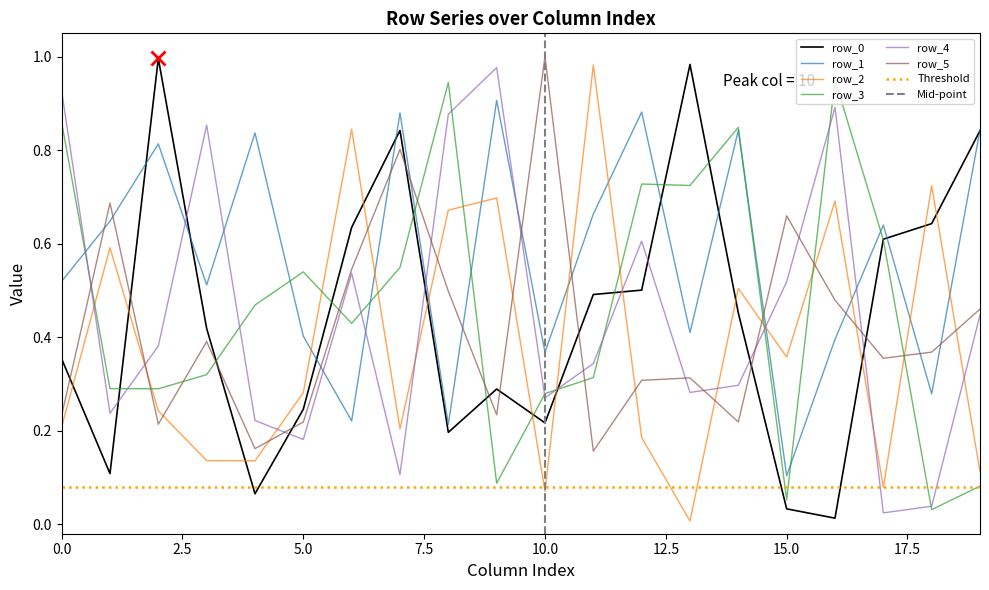

What is the difference between the row_2 values at 10 and 18?

0.7